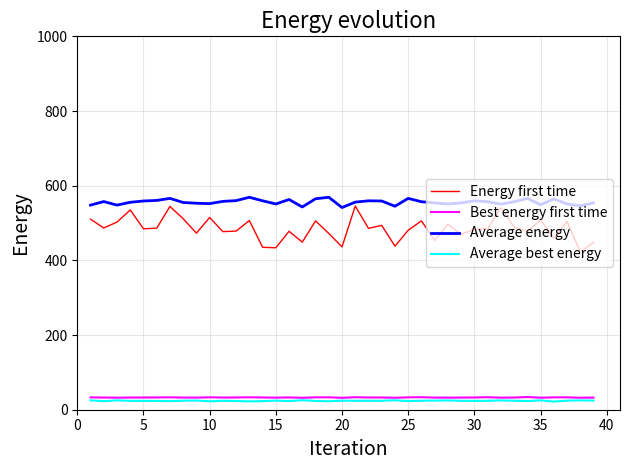

Which series has the largest range (max minus min)?

Energy first time